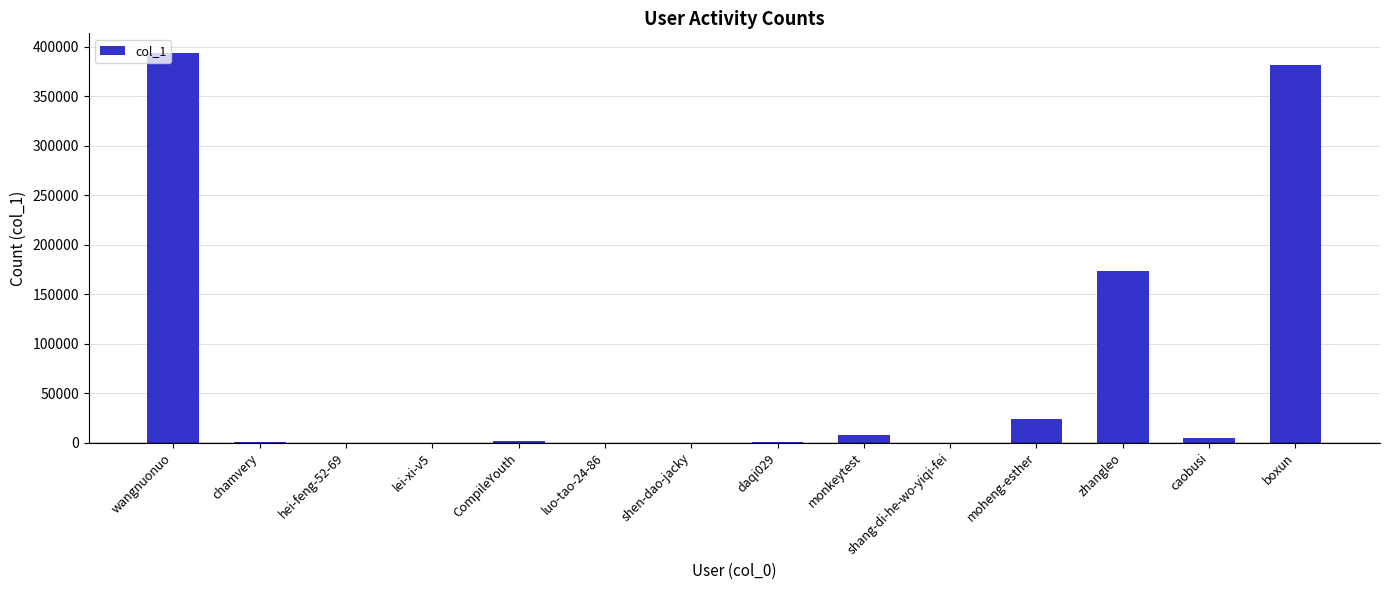

True or false: the data shows 393886 at wangnuonuo.

True